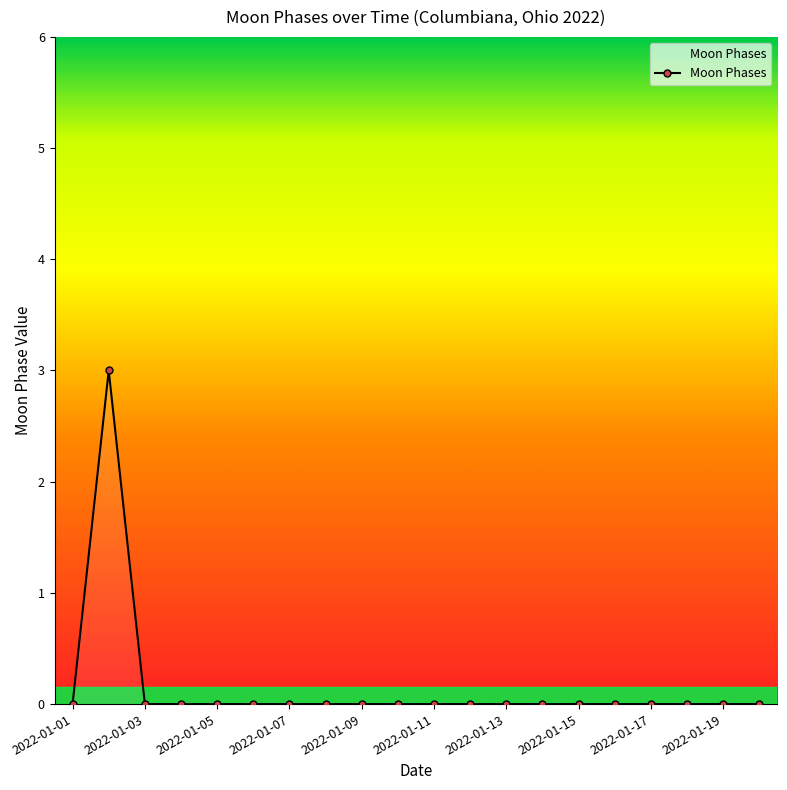

Does the chart display data point markers on the line(s)?

Yes